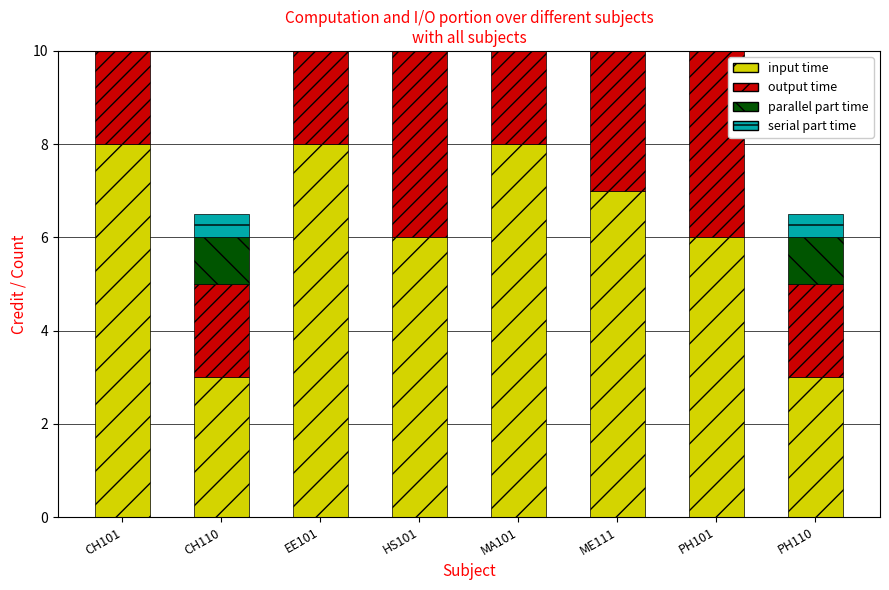

Rank the series at CH101 from highest to lowest value.

input time, output time, parallel part time, serial part time